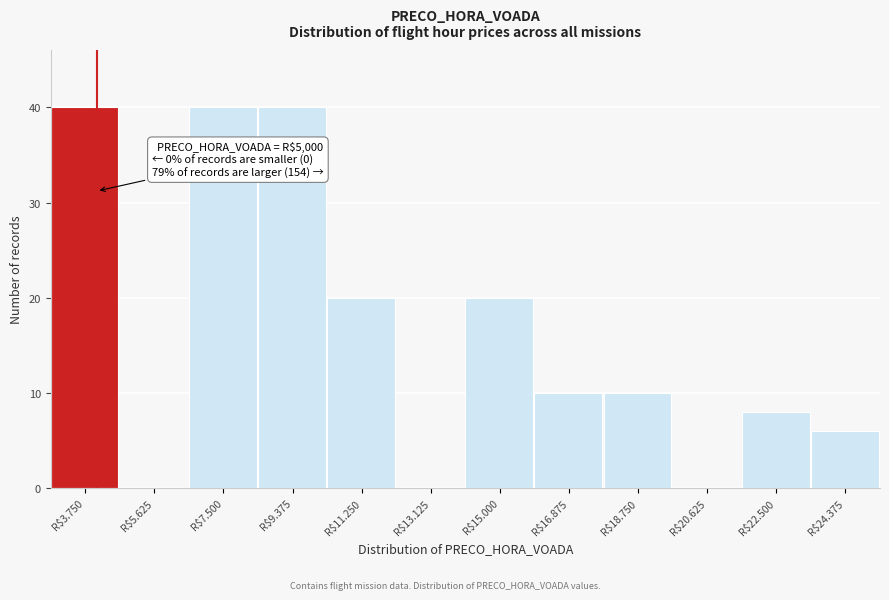

What is the greatest value displayed?

40